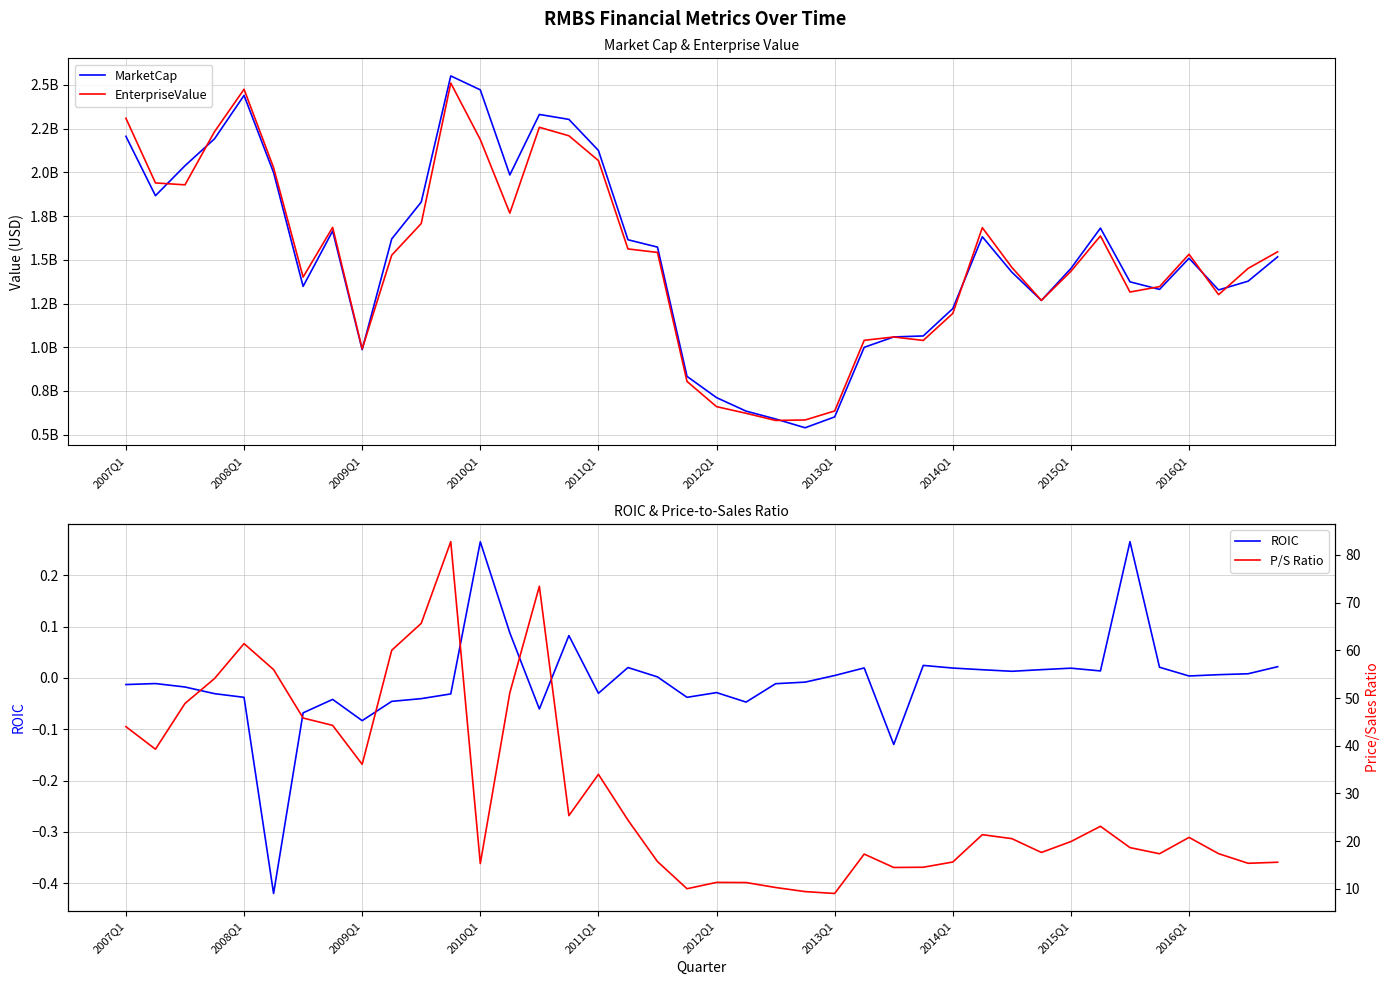

How many lines are shown in the chart?

4